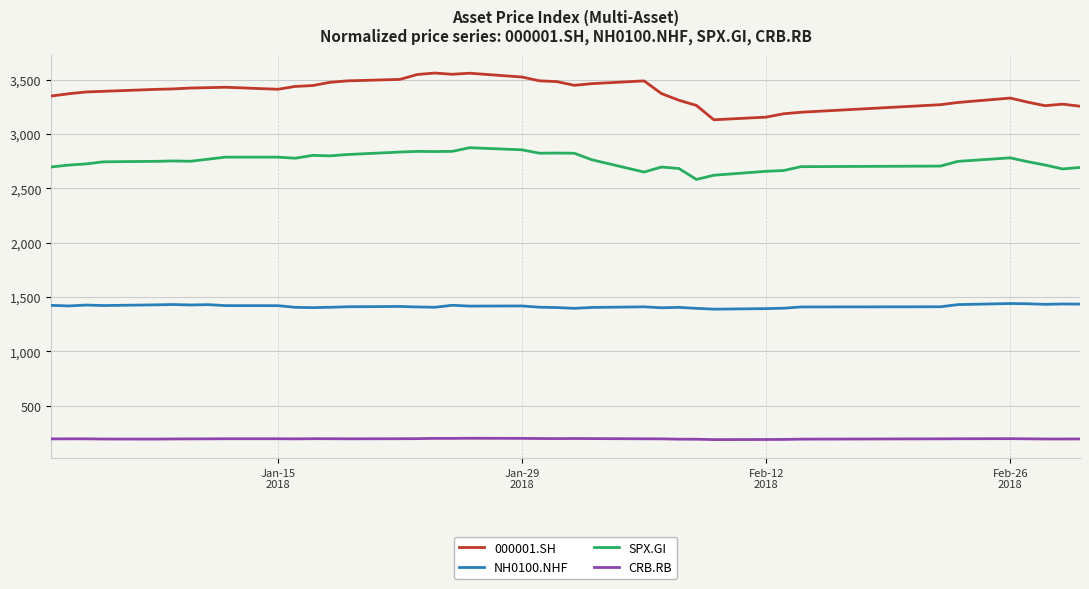

What is the highest value of the CRB.RB series?

200.5